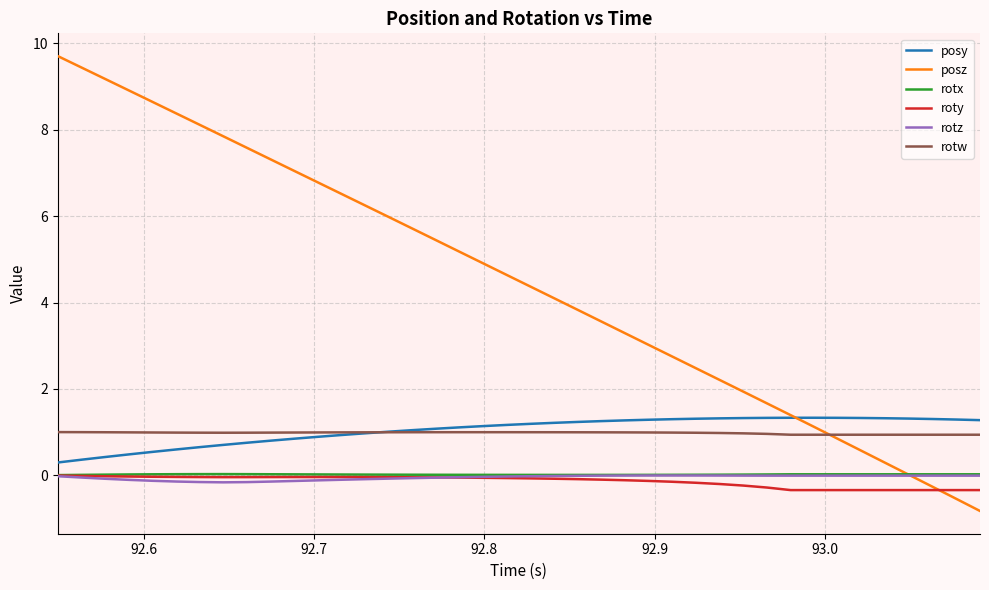

What is the greatest value displayed?

9.7